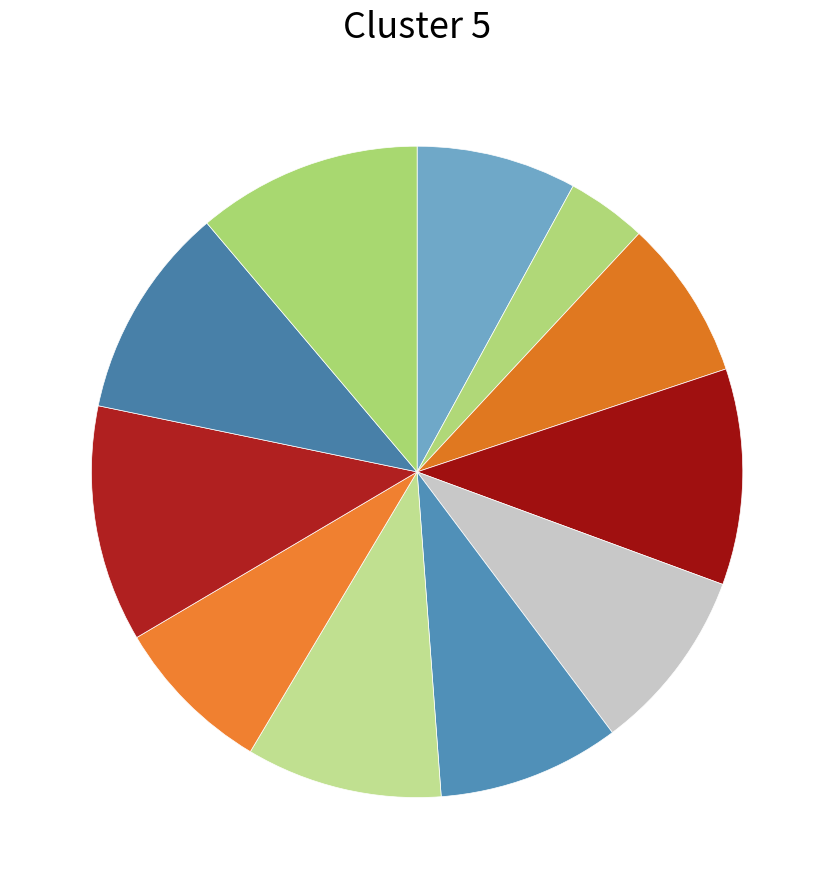

How many segments does this pie chart have?

11